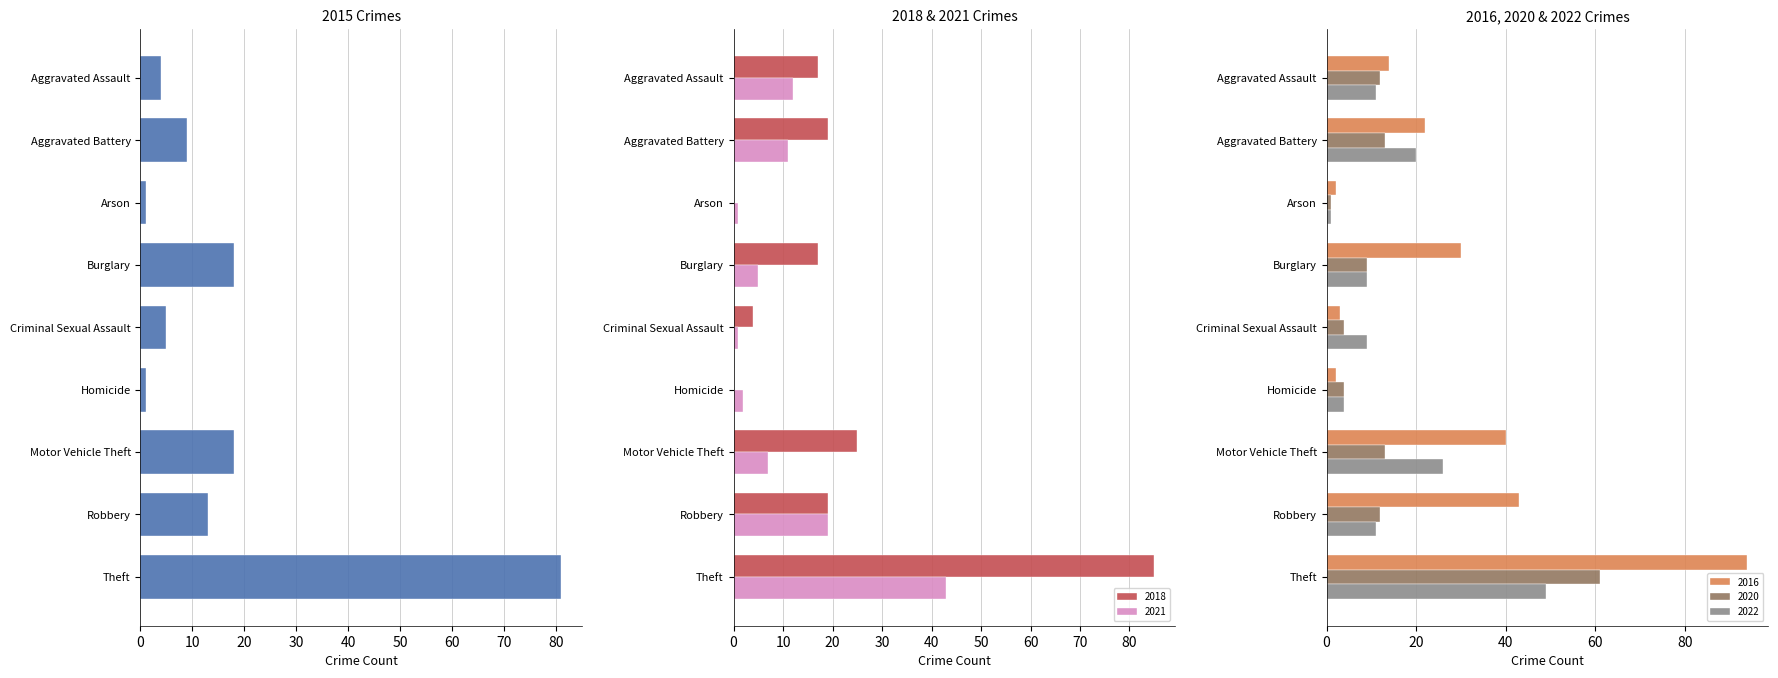

At how many categories does at least one series exceed 78?

1